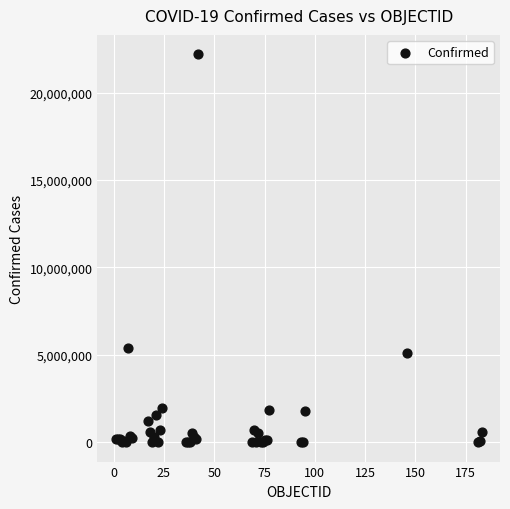

What Y value in the scatter plot is closest to 11099212?

5366522